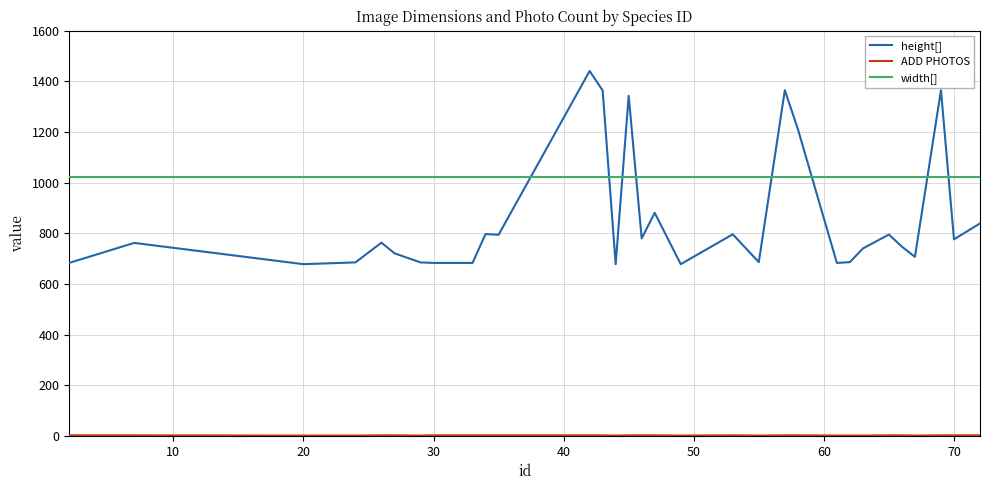

Which series has the largest total across all categories?

width[]